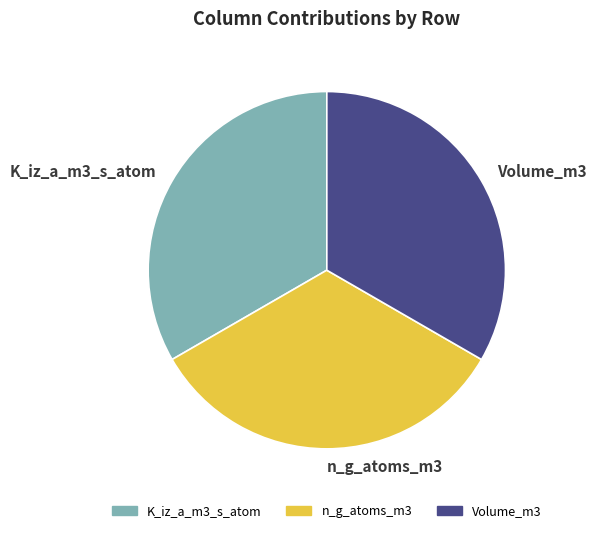

Does K_iz_a_m3_s_atom account for over 50% of the chart?

No